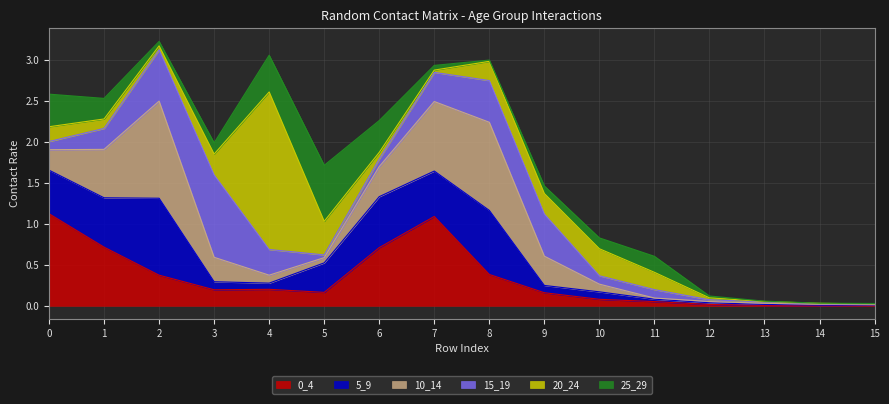

What is the total value across all series at 0?

2.6